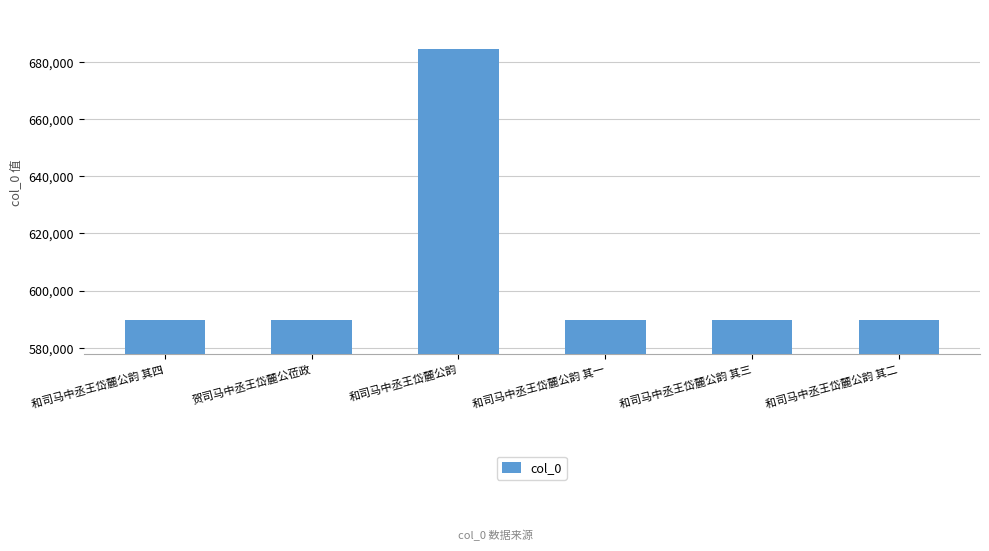

The value at 和司马中丞王岱麓公韵 其一 is 589573. True or false?

True